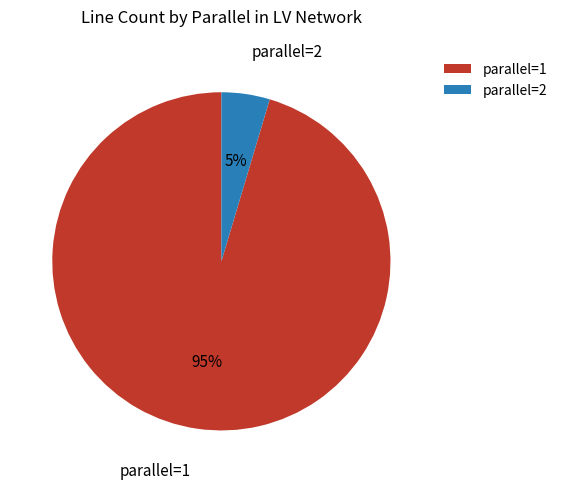

Which has a higher value, parallel=2 or parallel=1?

parallel=1